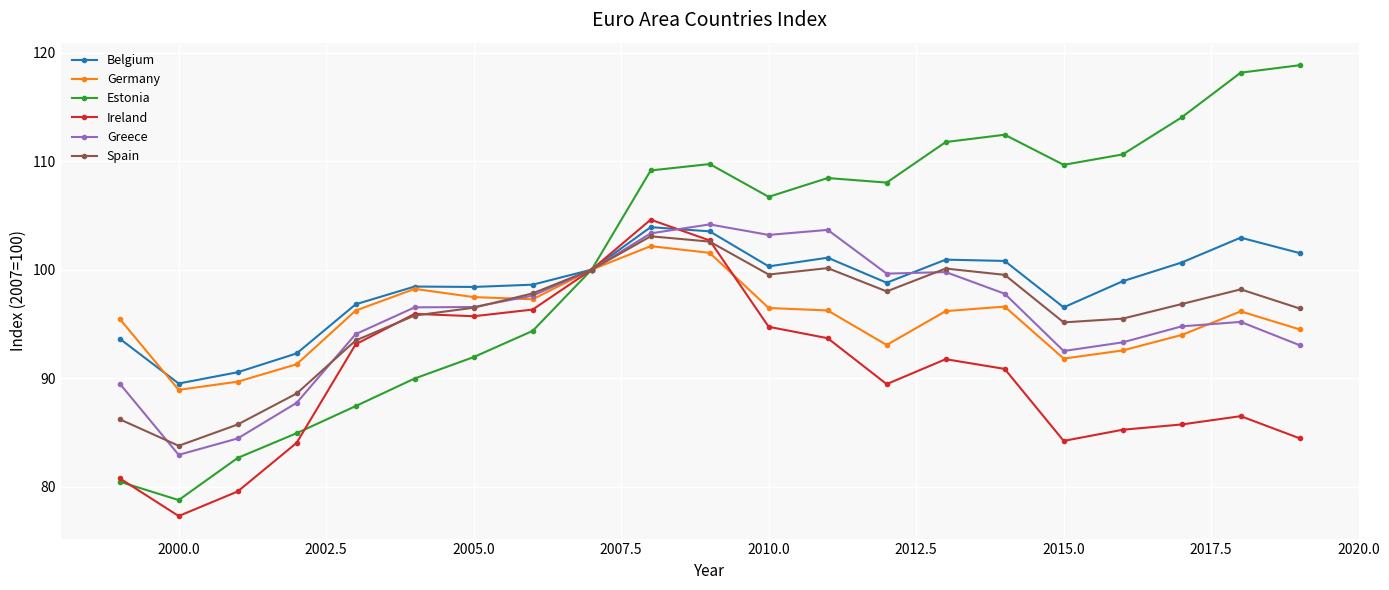

What is the smallest value displayed?

77.3